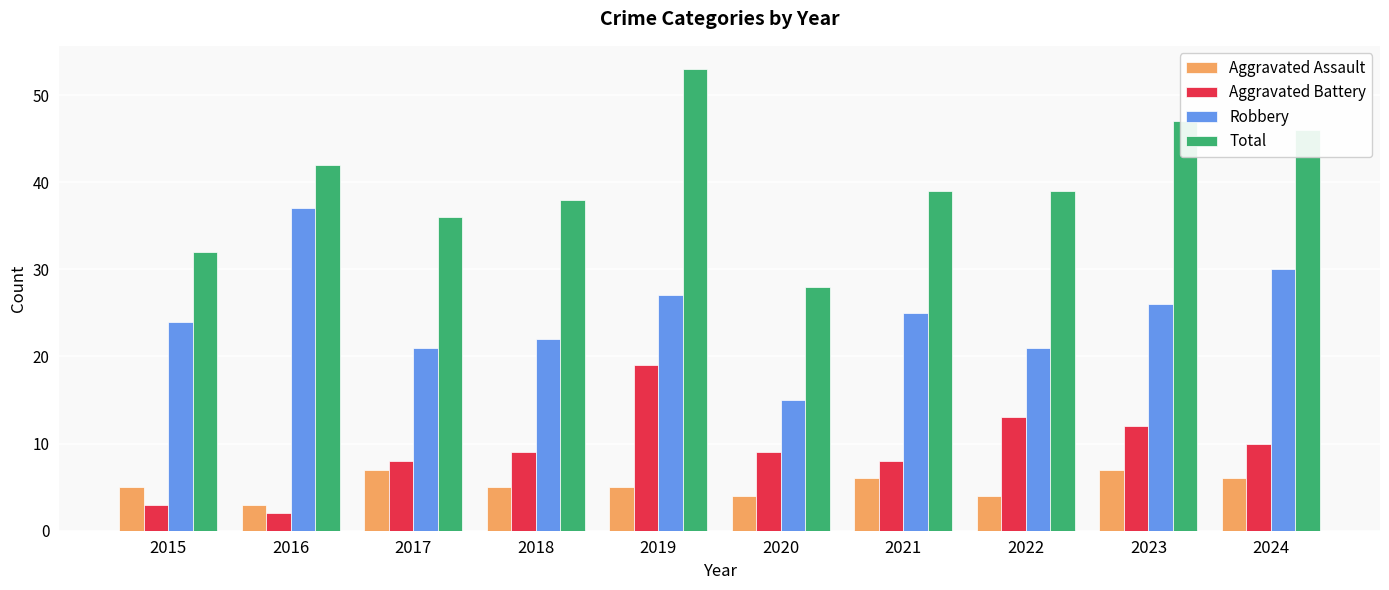

What is the total value across all series at 2024?

92